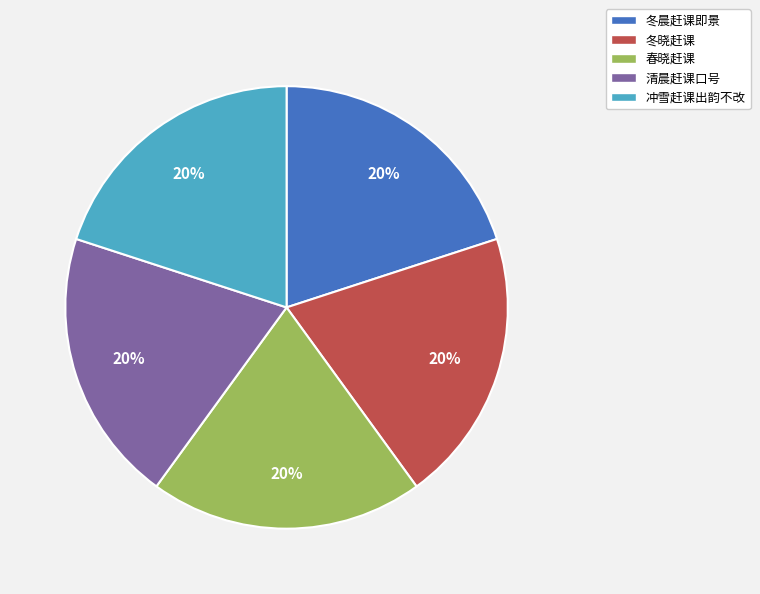

Is the sum of 春晓赶课 and 冬晨赶课即景 greater than half?

No